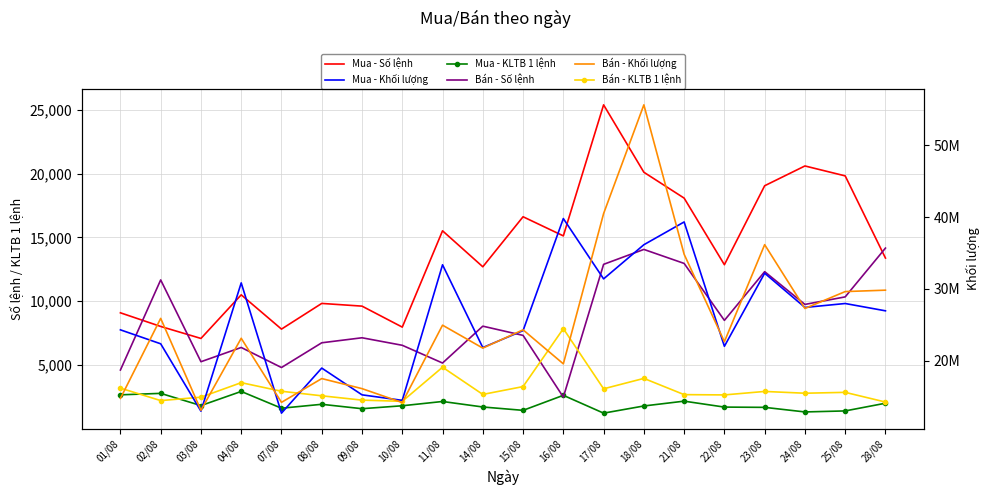

True or false: Bán - Khối lượng and Bán - KLTB 1 lệnh intersect in this chart.

False